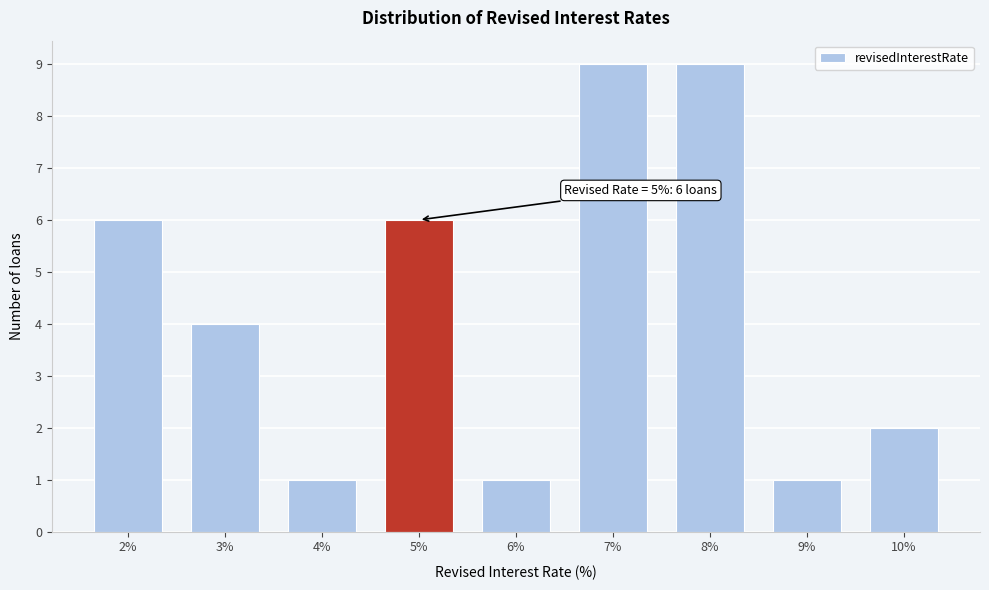

Reading left to right, extract all data points from this chart.

2%=6	3%=4	4%=1	5%=6	6%=1	7%=9	8%=9	9%=1	10%=2